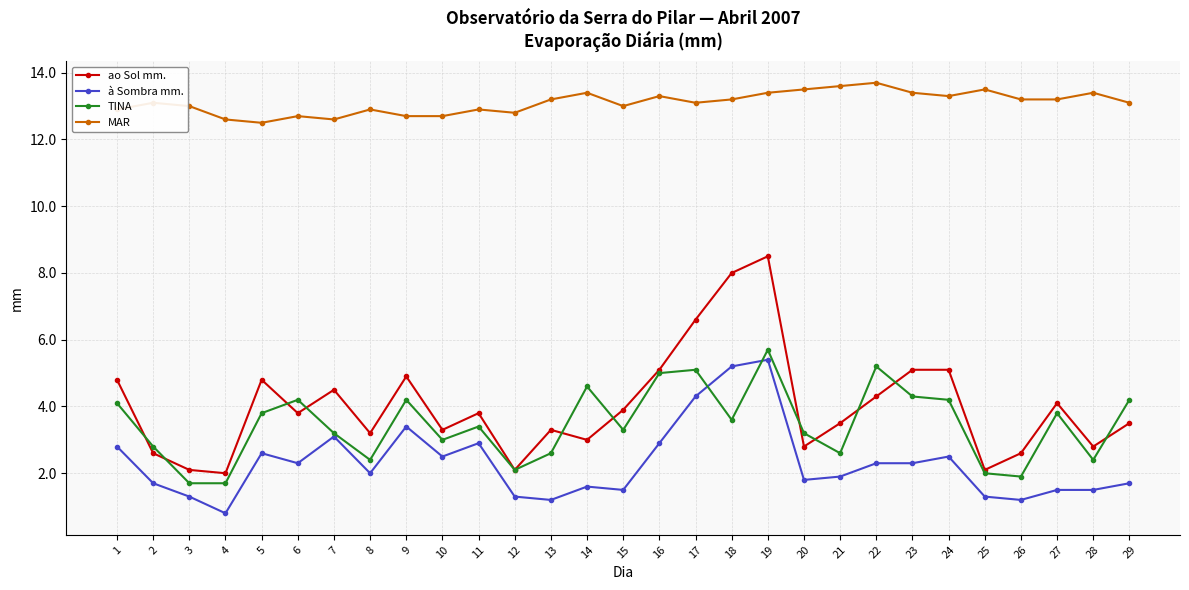

What is the value of the ao Sol mm. point at the 5th from the left?

4.8